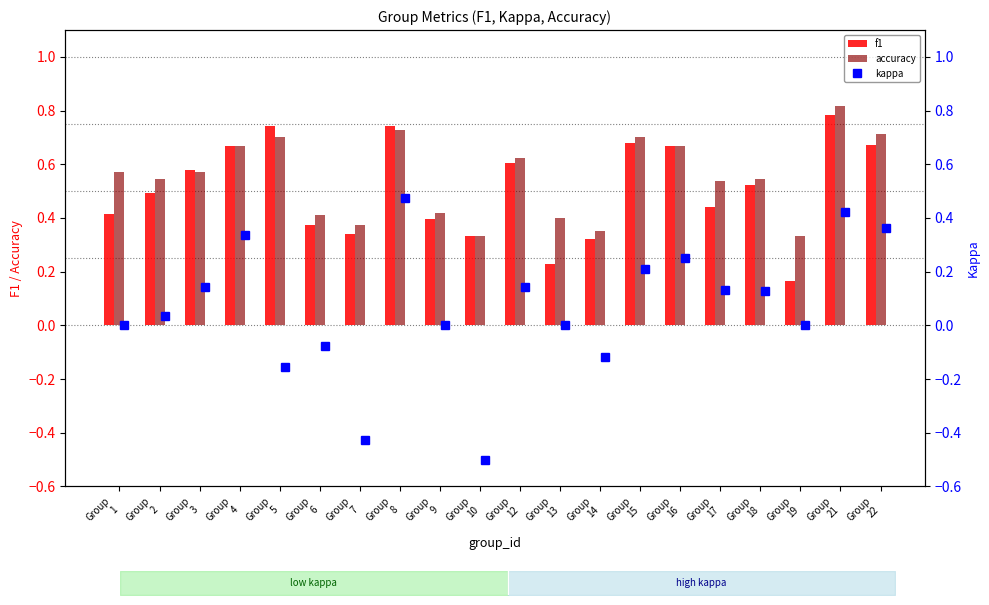

What is the average value of the f1 series?

0.5